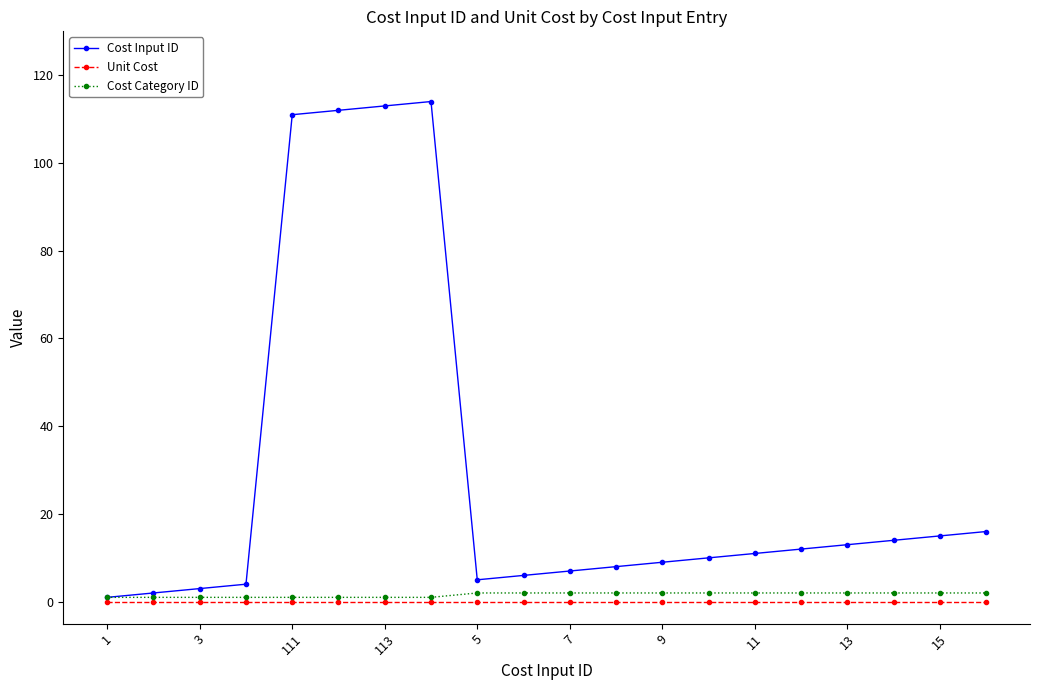

Which series has the widest spread of values?

Cost Input ID